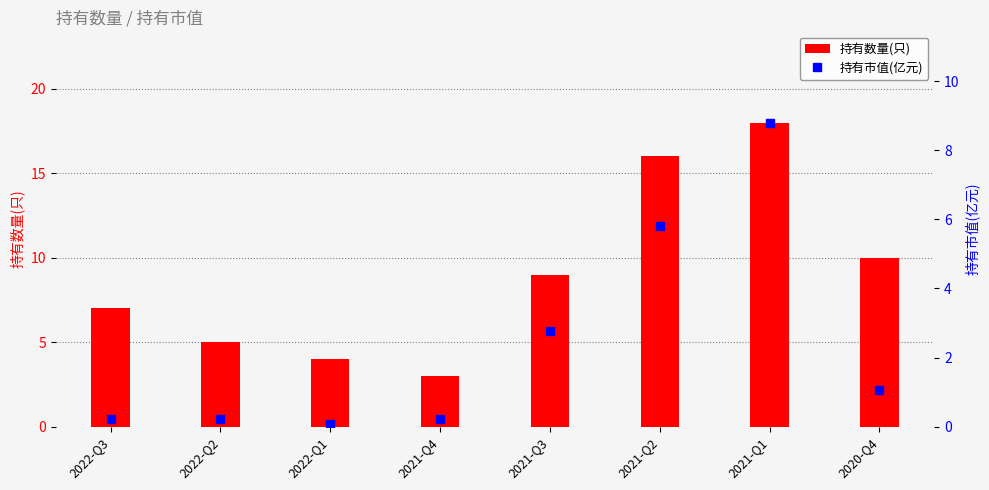

Where does the 持有数量(只) series first go above 9?

2021-Q2